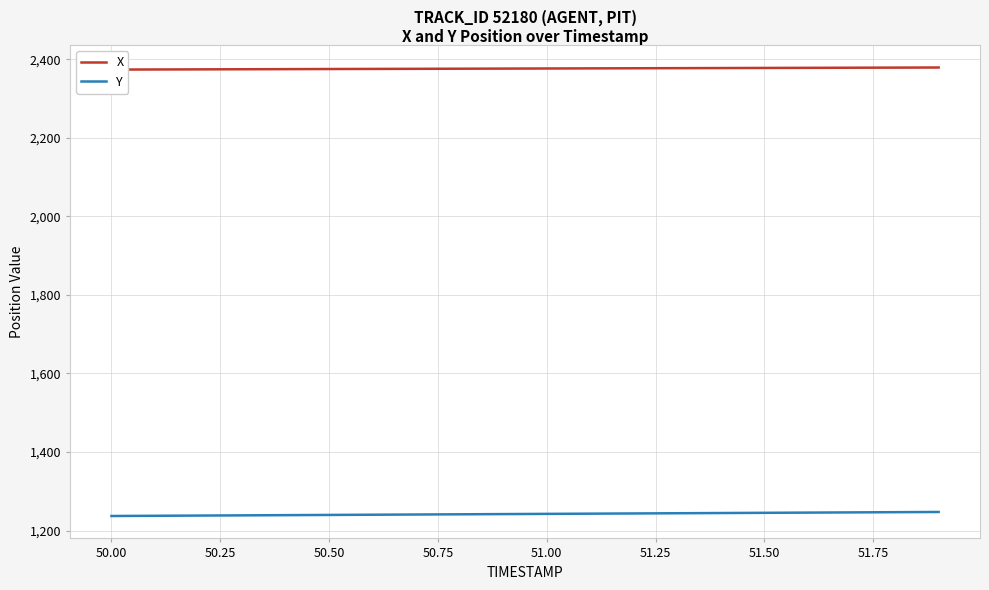

What is the lowest value of the Y series?

1237.0